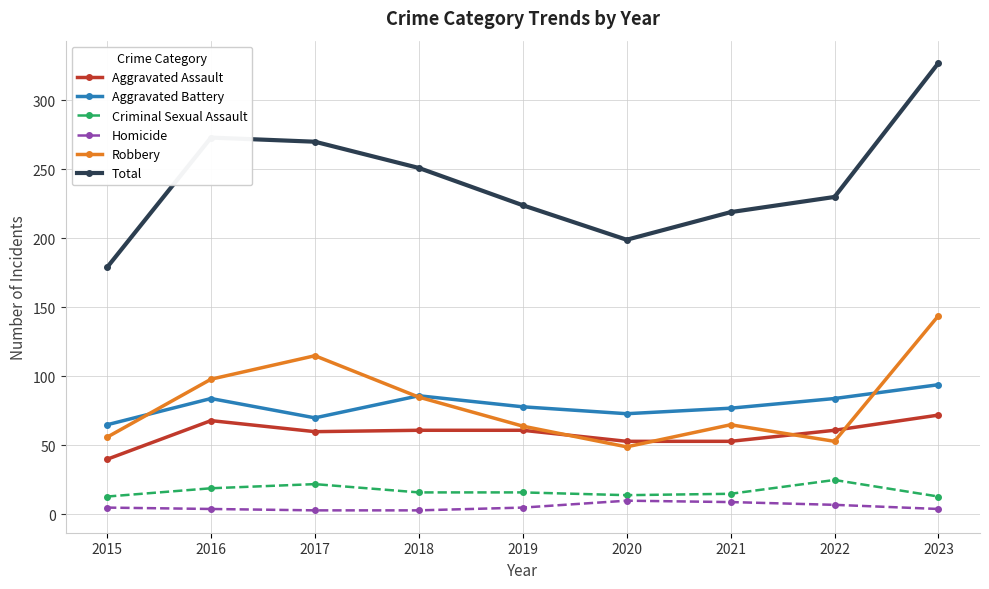

True or false: Homicide and Aggravated Assault cross at least once.

False